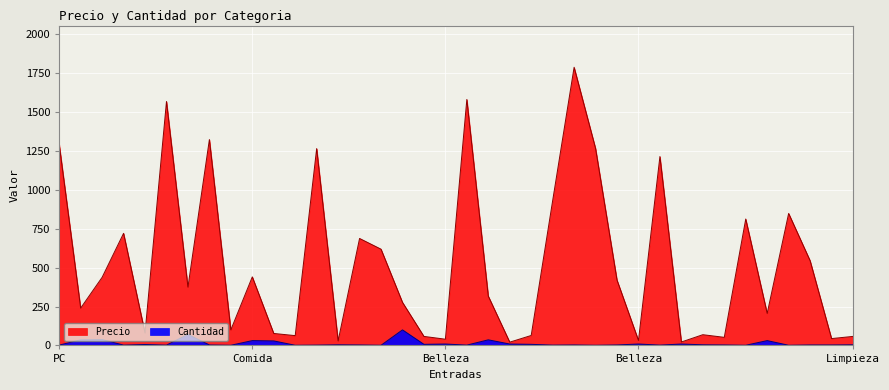

At which category is the sum across all series the highest?

PC